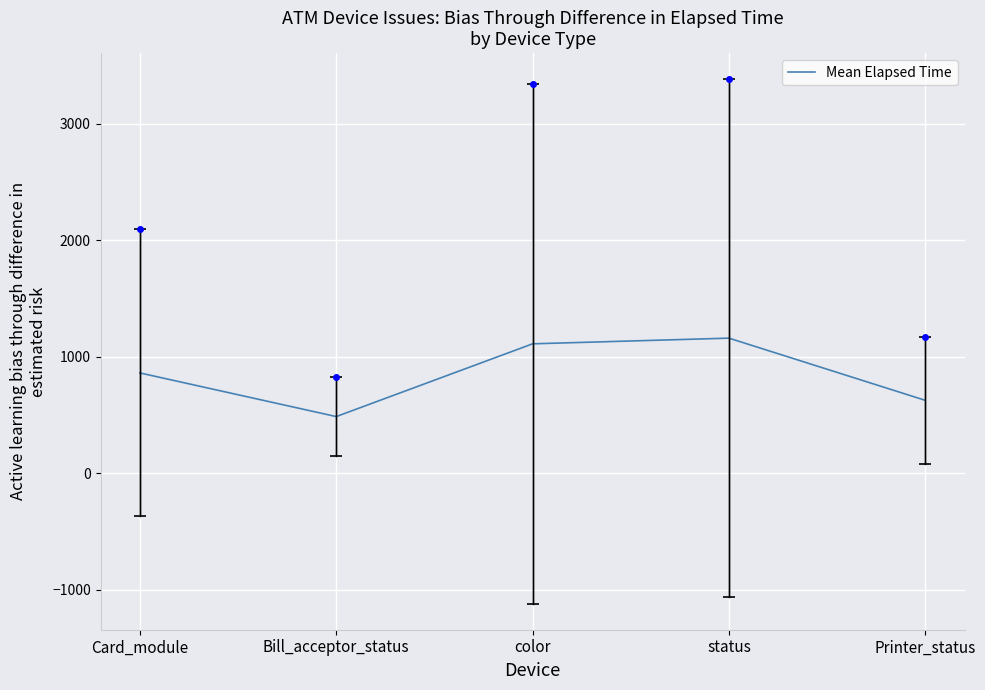

Between Bill_acceptor_status and status, which is larger?

status